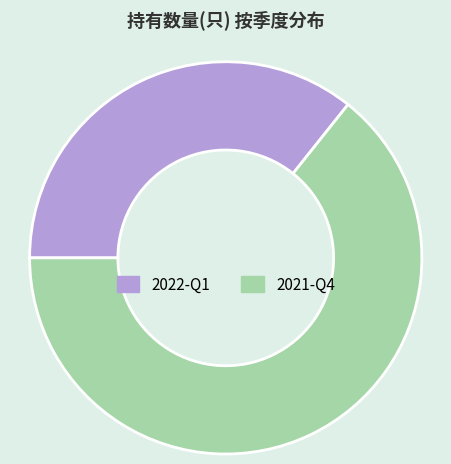

Do 2021-Q4 and 2022-Q1 together represent more than half of the pie?

Yes